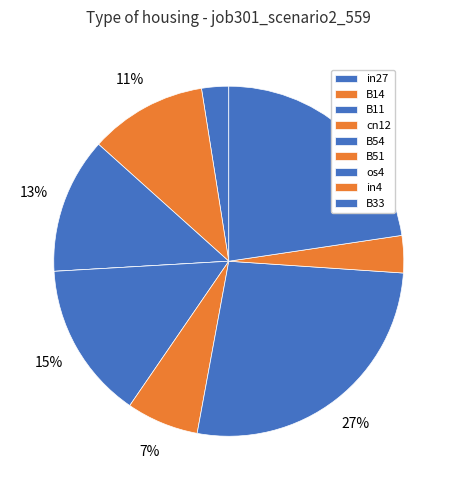

The B51 slice represents 1% of the pie. True or false?

False